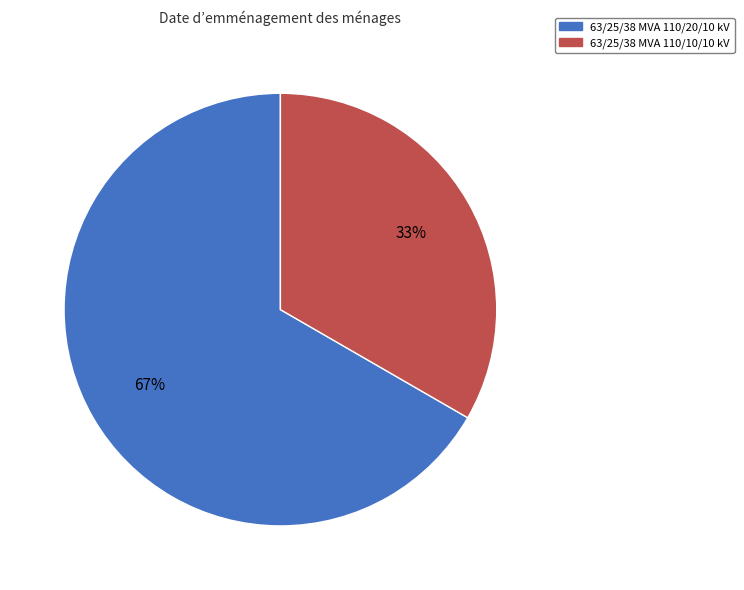

The 63/25/38 MVA 110/20/10 kV slice represents 78% of the pie. True or false?

False